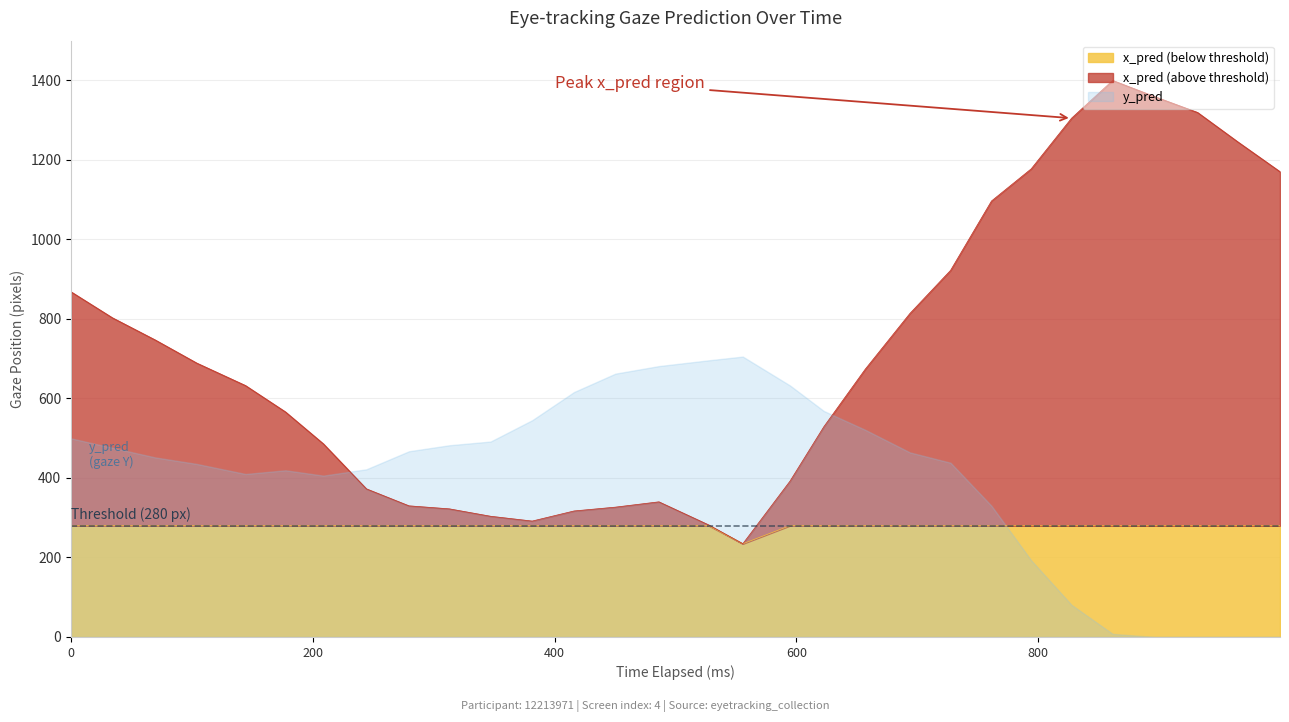

What is the minimum value for x_pred (below threshold)?

234.4